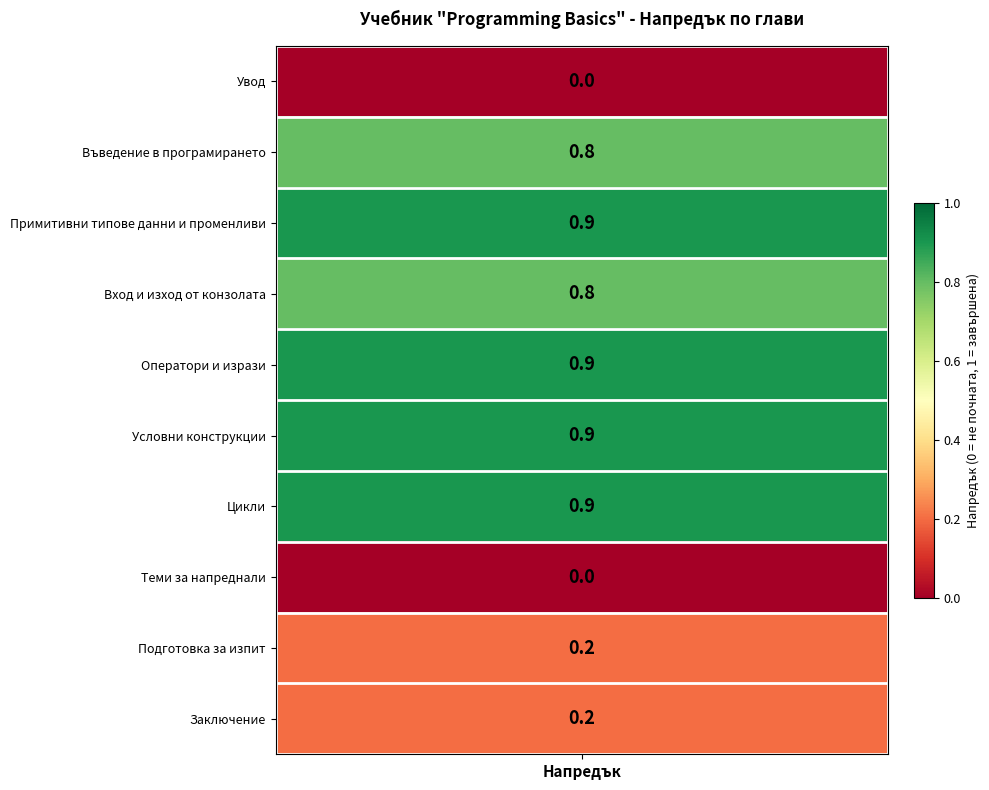

What value does the data have at Оператори и изрази?

0.9